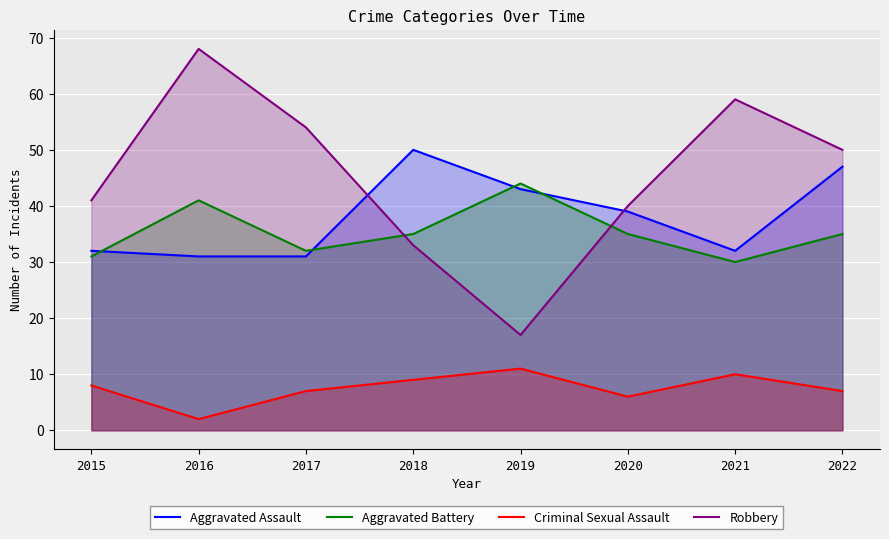

What value does the Robbery series have at 2019, to the nearest 10?

20